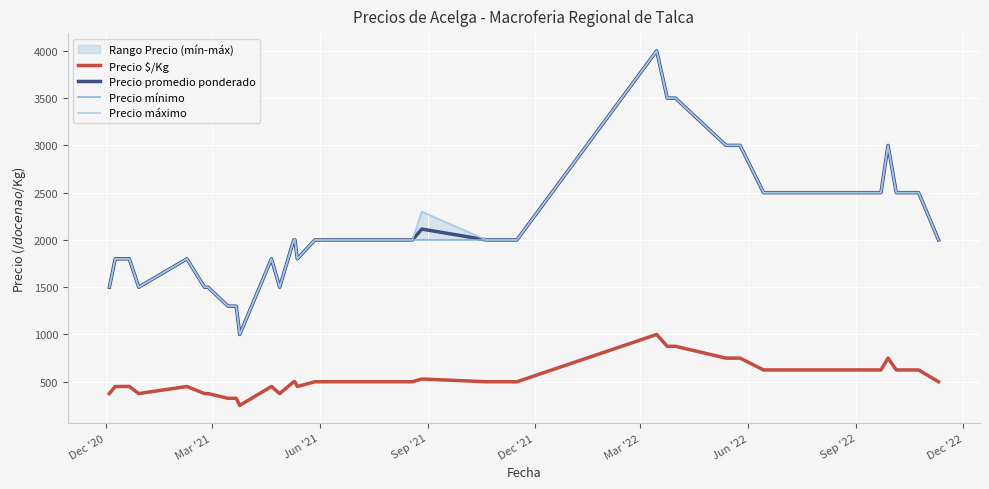

How many values in the Precio promedio ponderado series are below 2000?

13